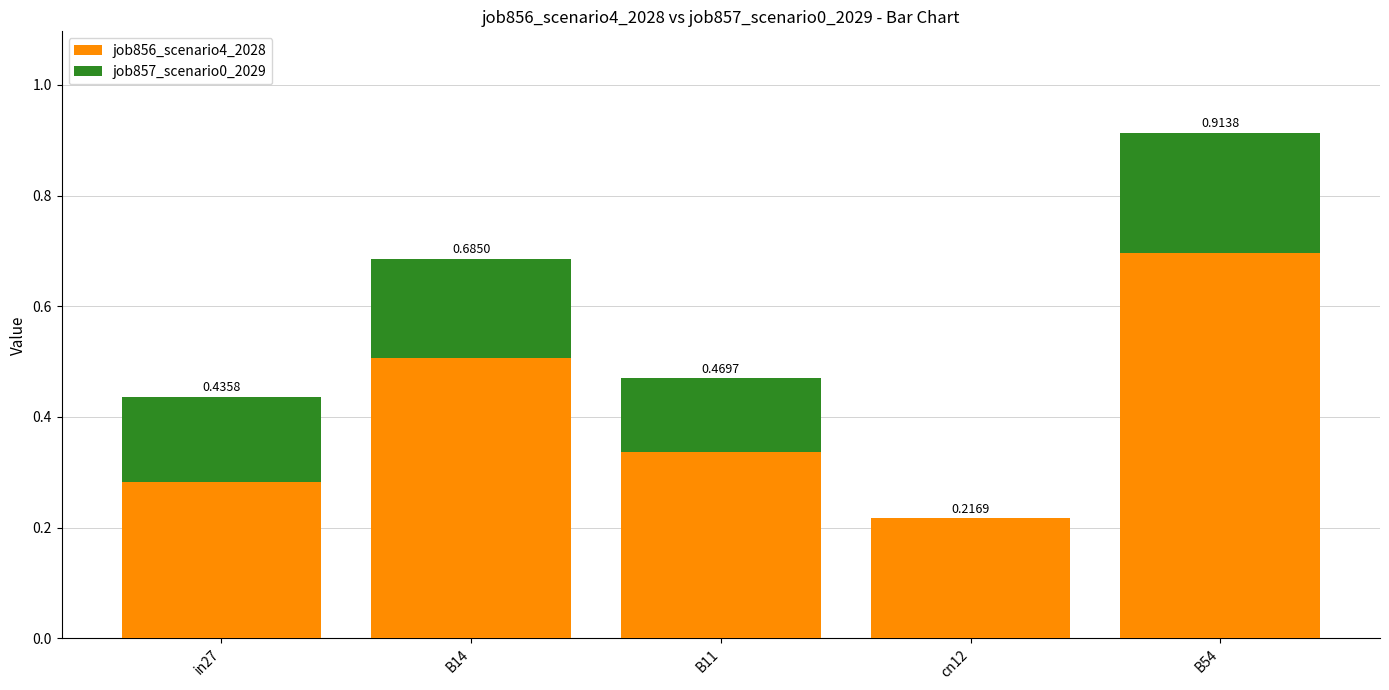

What is the total value across all series at in27?

0.4